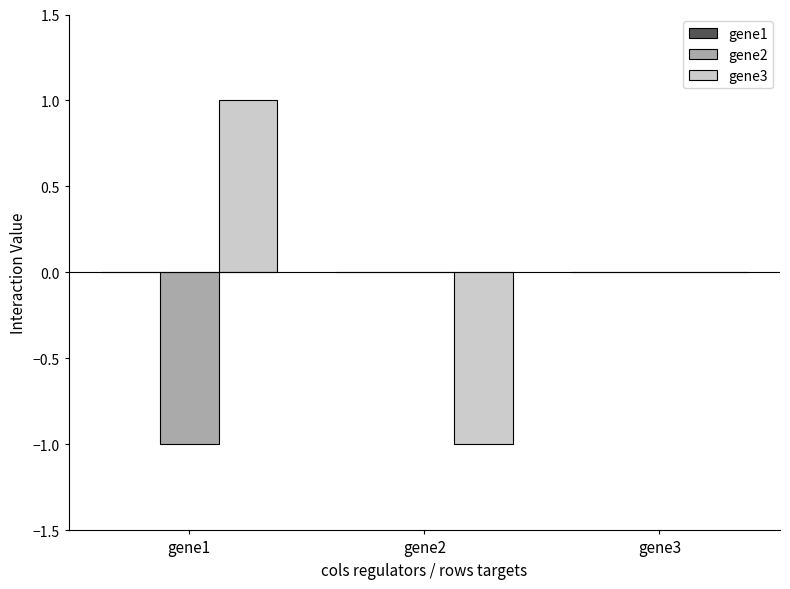

Count the gene3 values in the range -1 to 1.

3